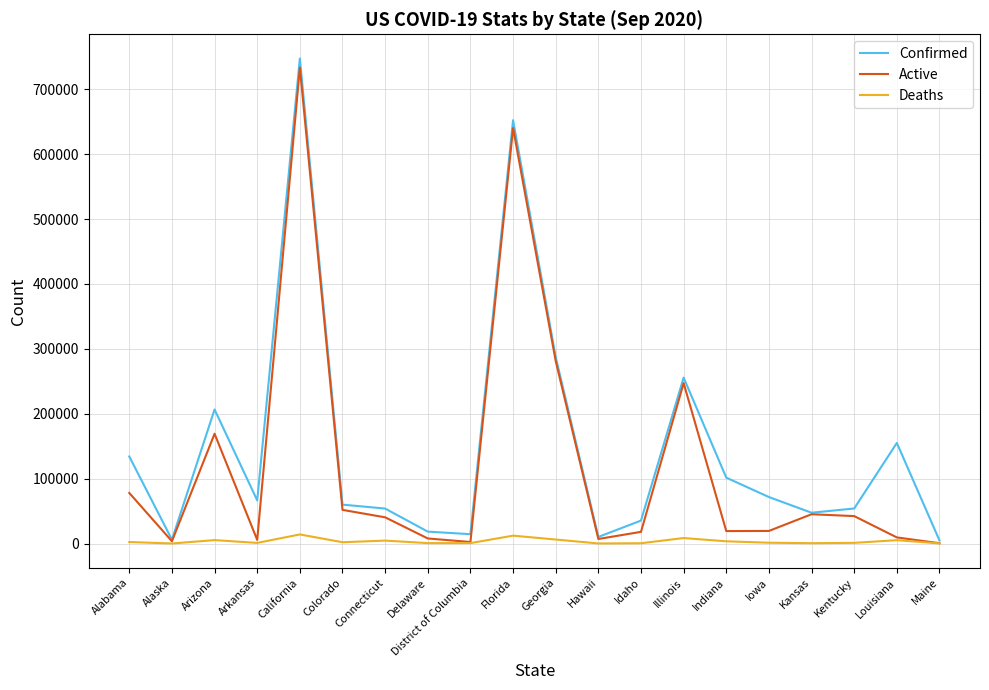

True or false: Deaths has more than 2 points higher than both neighbors.

True